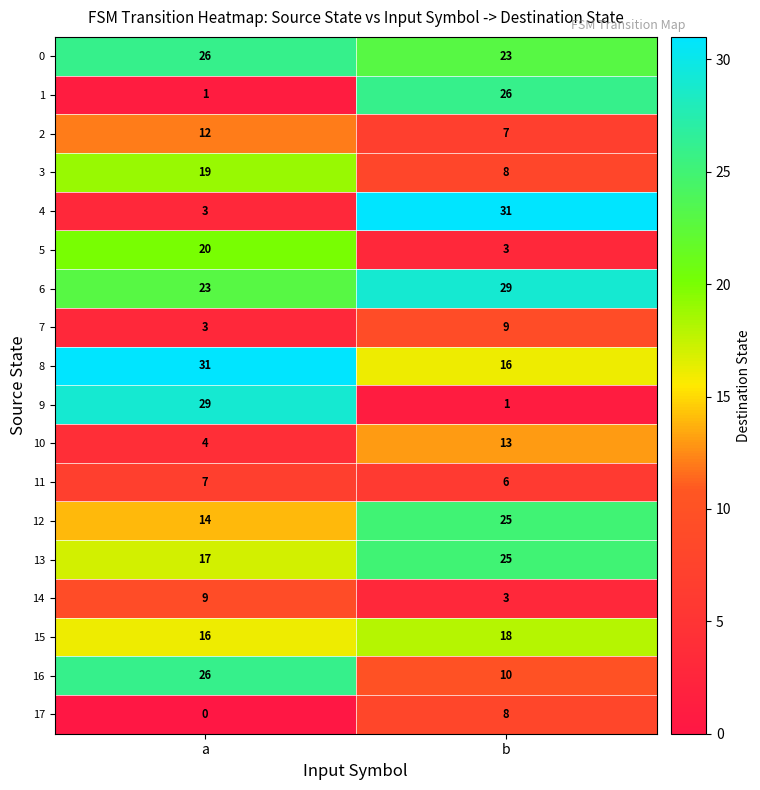

What is the average value of the 15 series?

17